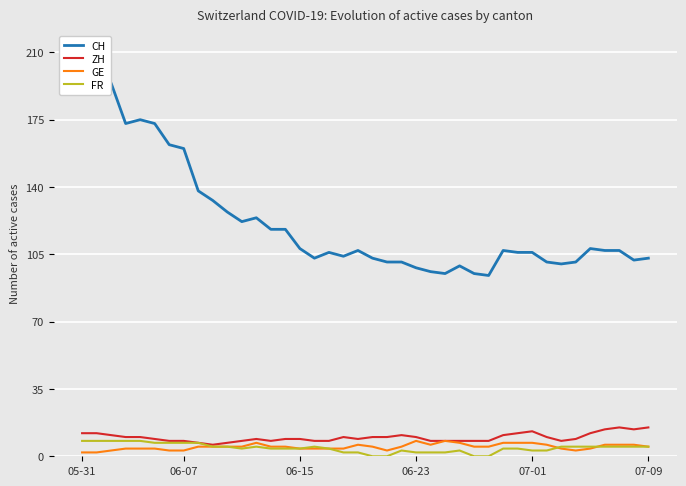

The ZH series shows 5 at 10. True or false?

False